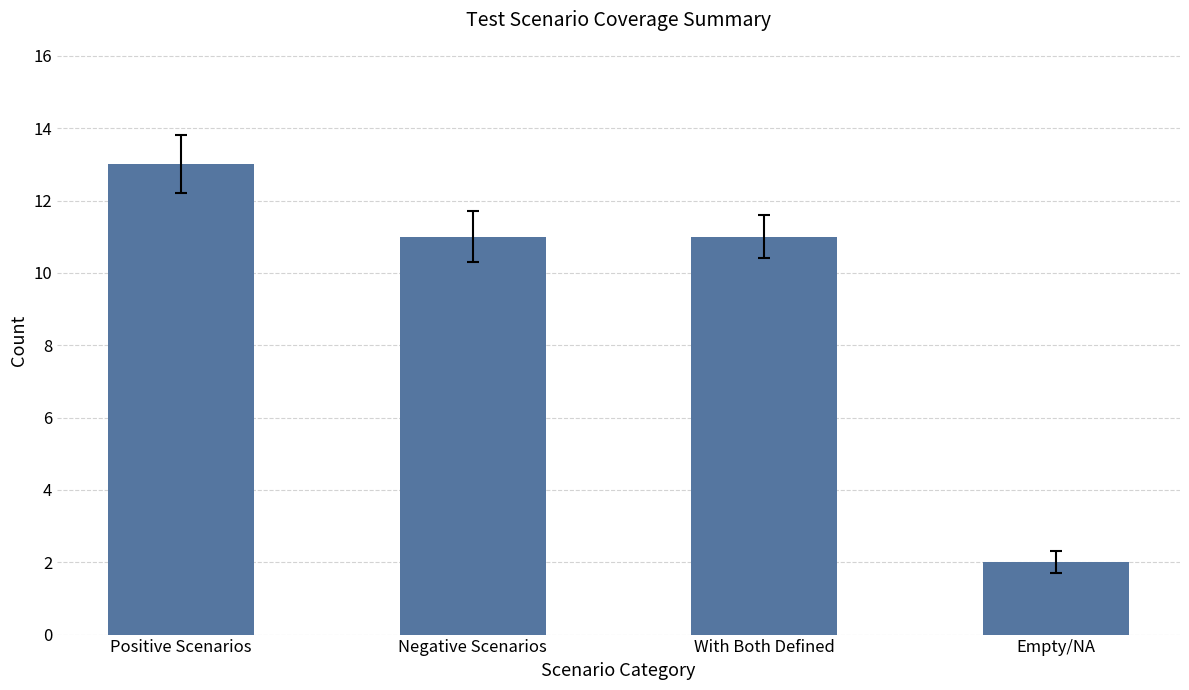

What is the average value?

9